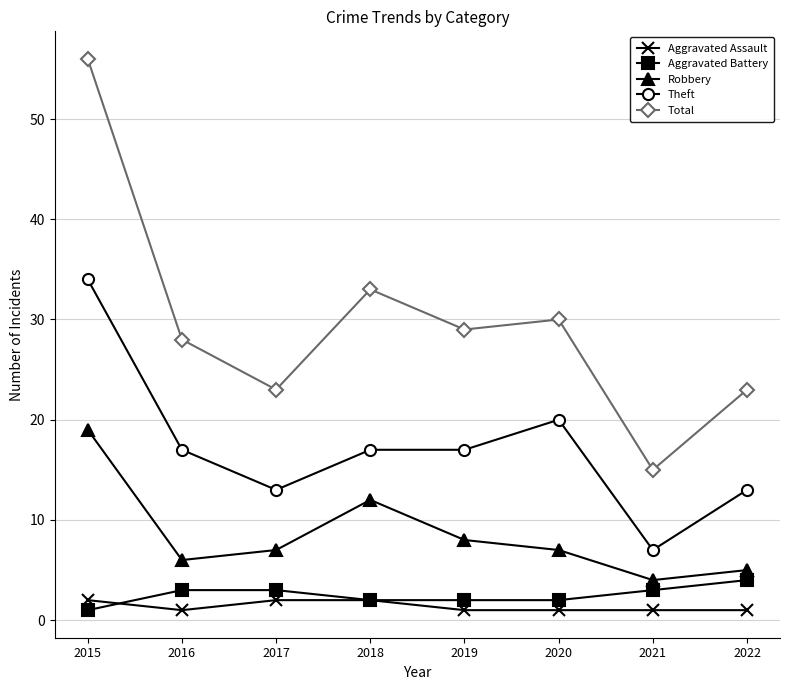

At how many categories does at least one series exceed 9?

8